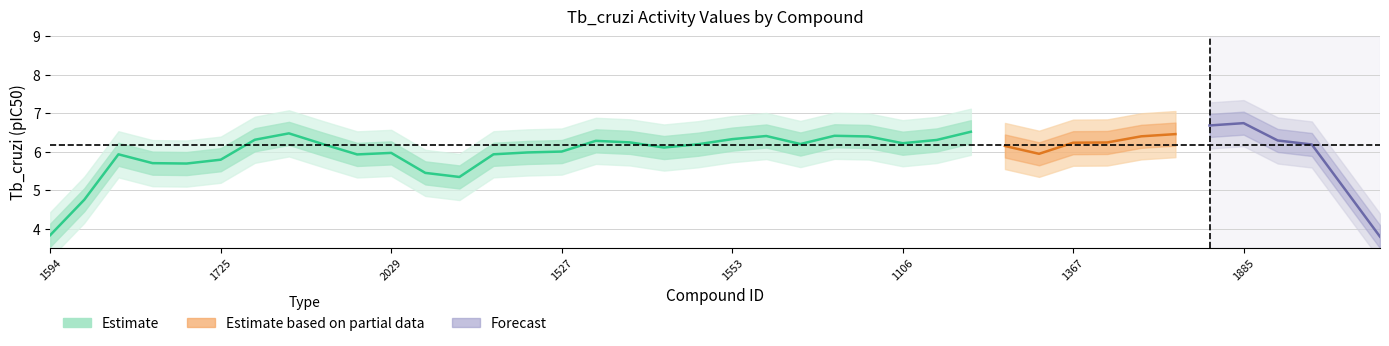

What is the change in value from 1061 to 1996?

-1.9